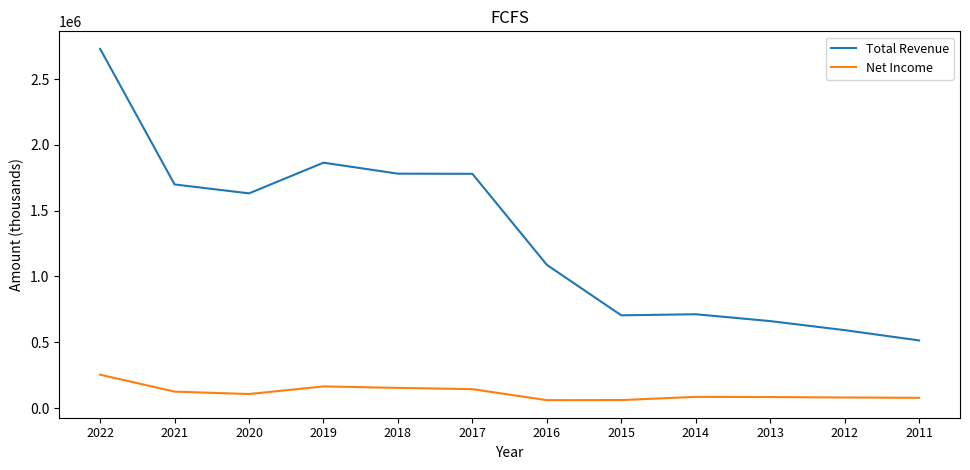

What is the difference between the Total Revenue values at 2021 and 2022?

1029900